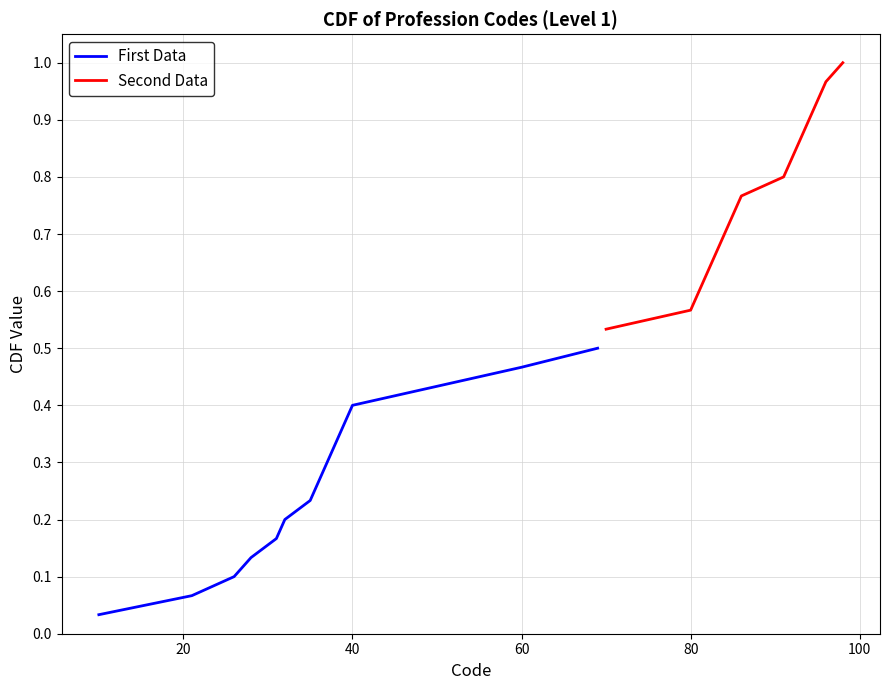

What is the difference between the maximum and second lowest values in the First Data series?

0.4